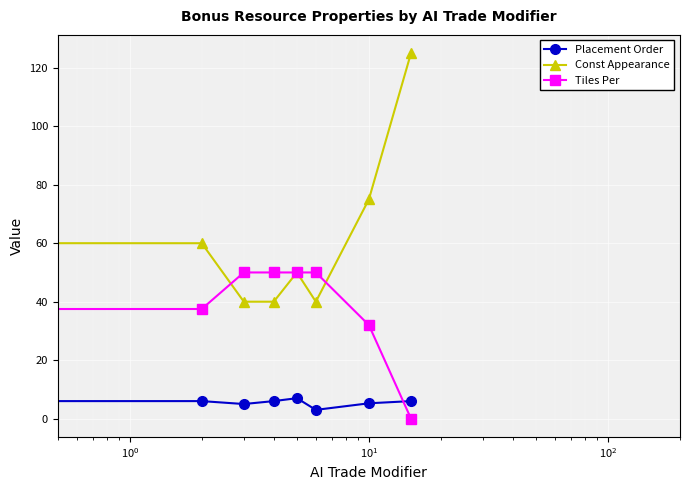

List the series in order of their overall mean, lowest first.

Placement Order, Tiles Per, Const Appearance